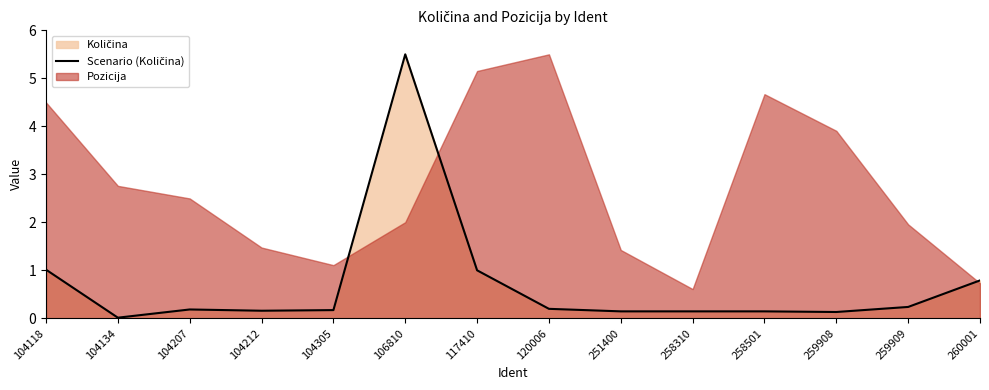

What is the difference between the maximum and minimum values?

5.5